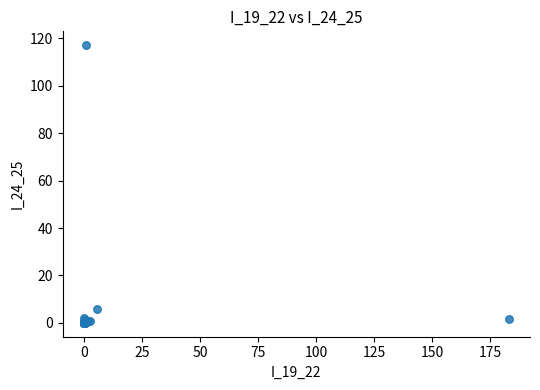

What Y value in the scatter plot is closest to 58?

6.0